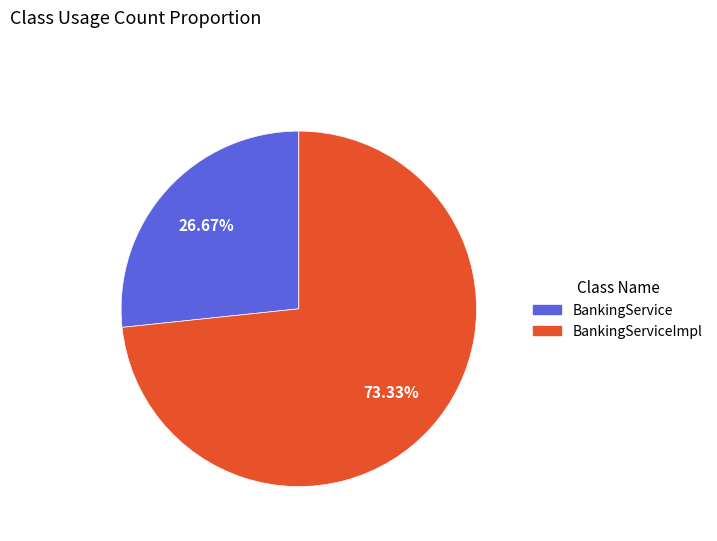

Does BankingService account for over 50% of the chart?

No